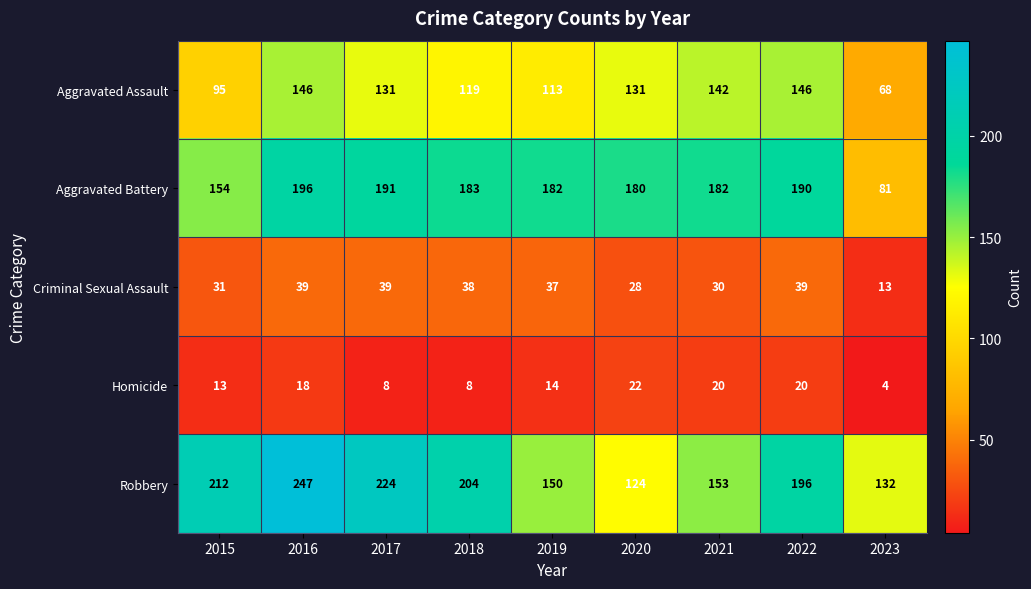

The Aggravated Assault series shows 119 at 2018. True or false?

True